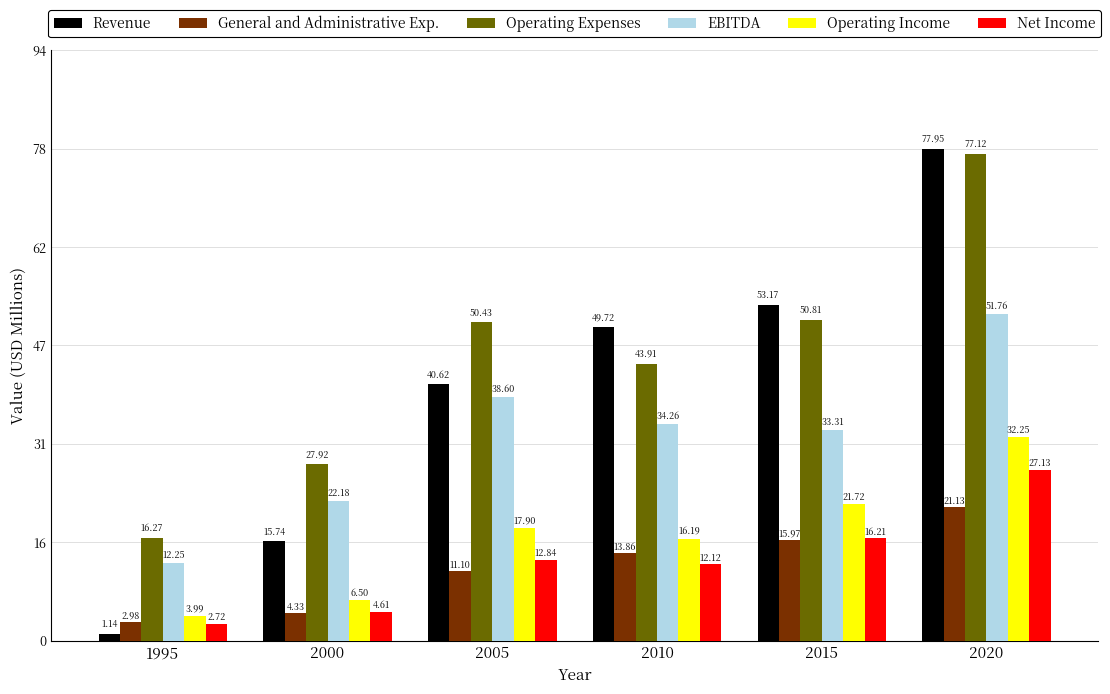

Are the bars grouped side by side (vs. stacked)?

Yes